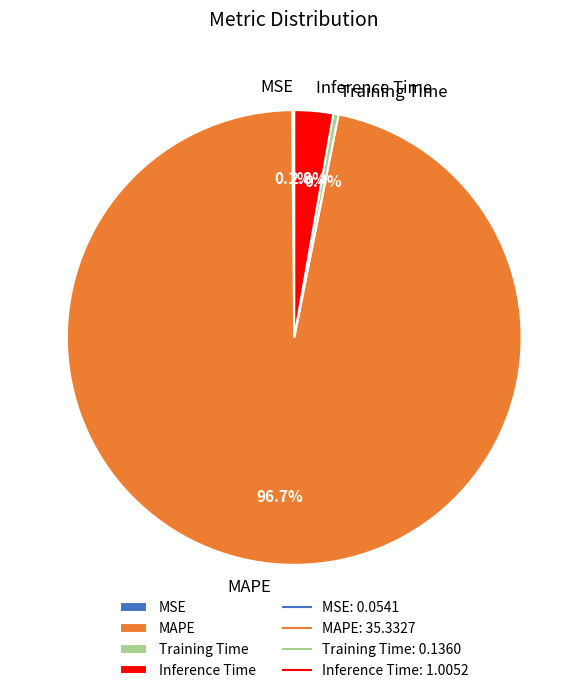

Do Training Time and Inference Time together represent more than half of the pie?

No